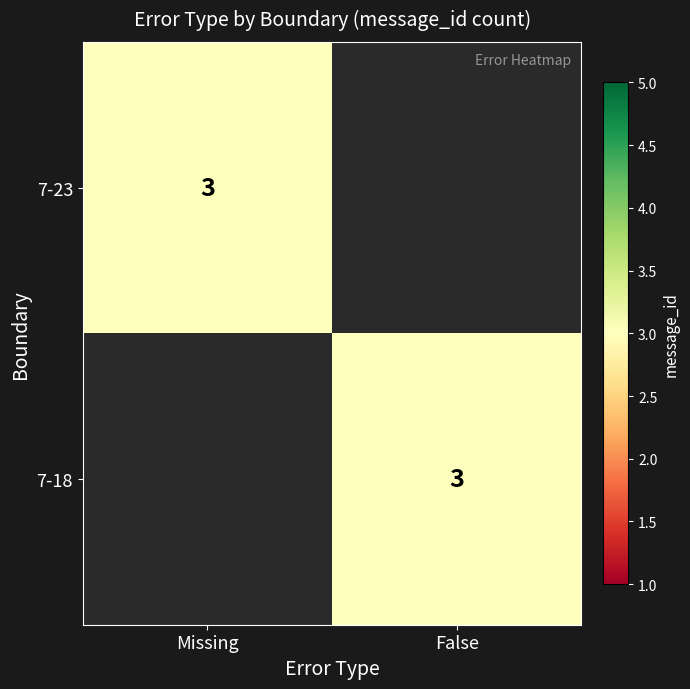

True or false: 7-18 has a value of 3 at False.

True